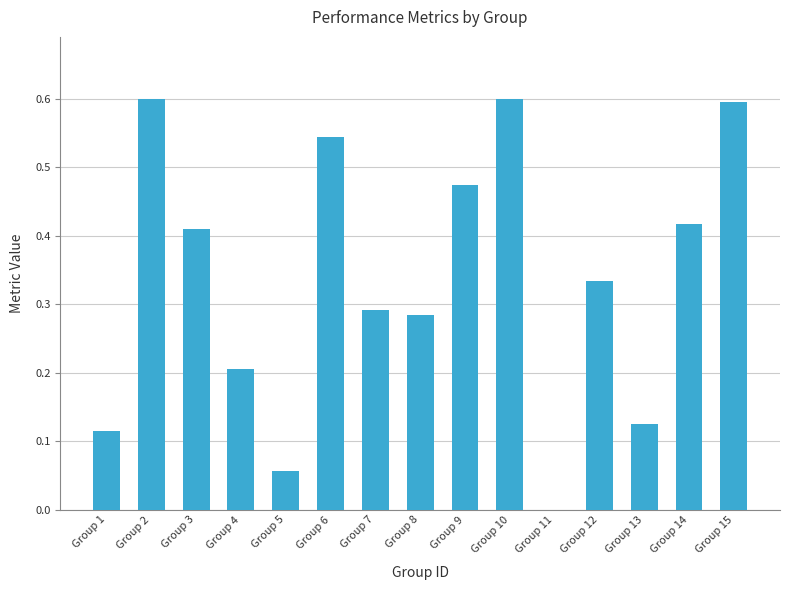

Count the number of data series in this chart.

1